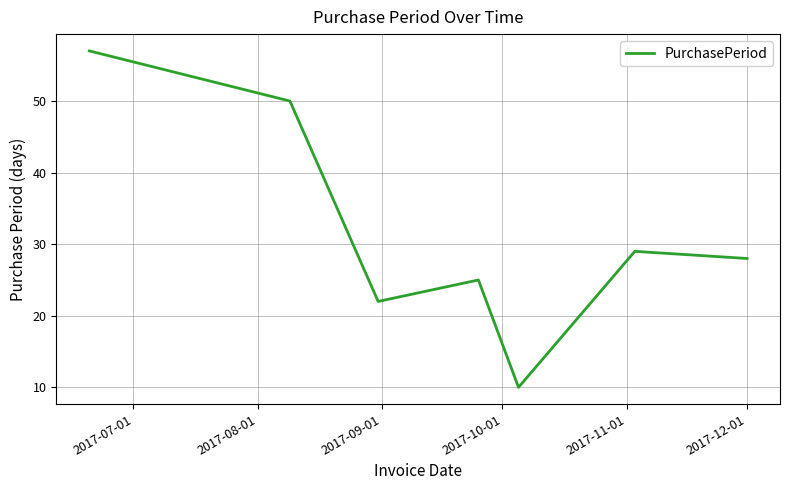

What is the minimum value shown in the chart?

10